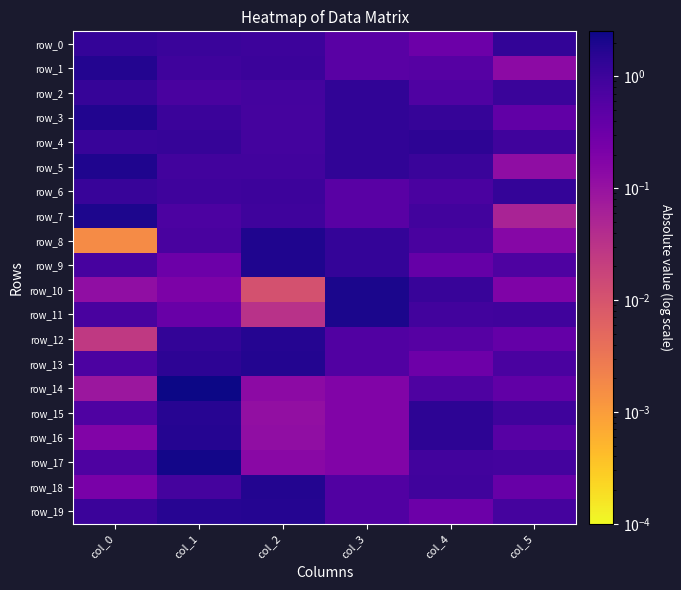

What is the sum of all row_7 values?

5.1